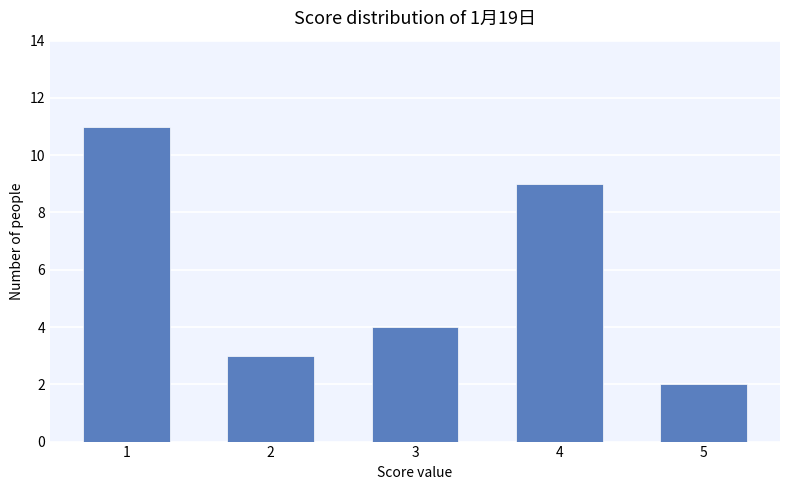

Where is the data nearest to the value 6?

3